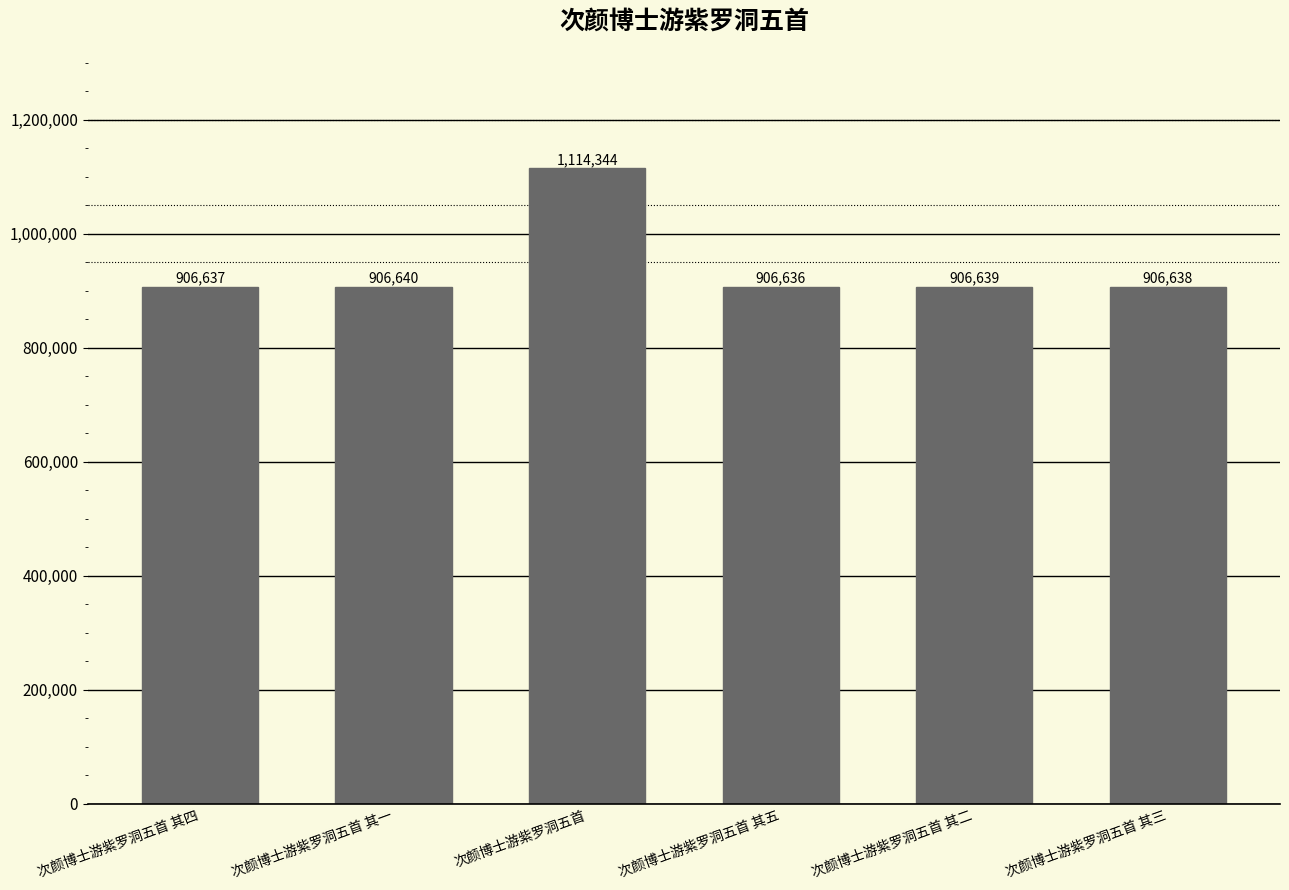

How many data points are less than 906639?

3